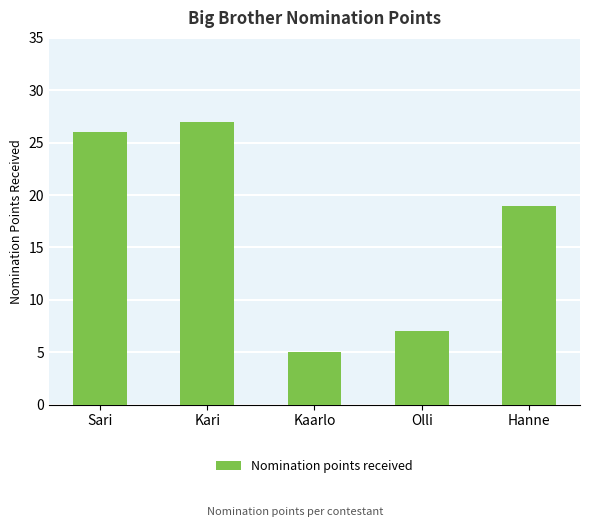

Reading left to right, what are all the values shown in this chart?

Sari=26	Kari=27	Kaarlo=5	Olli=7	Hanne=19